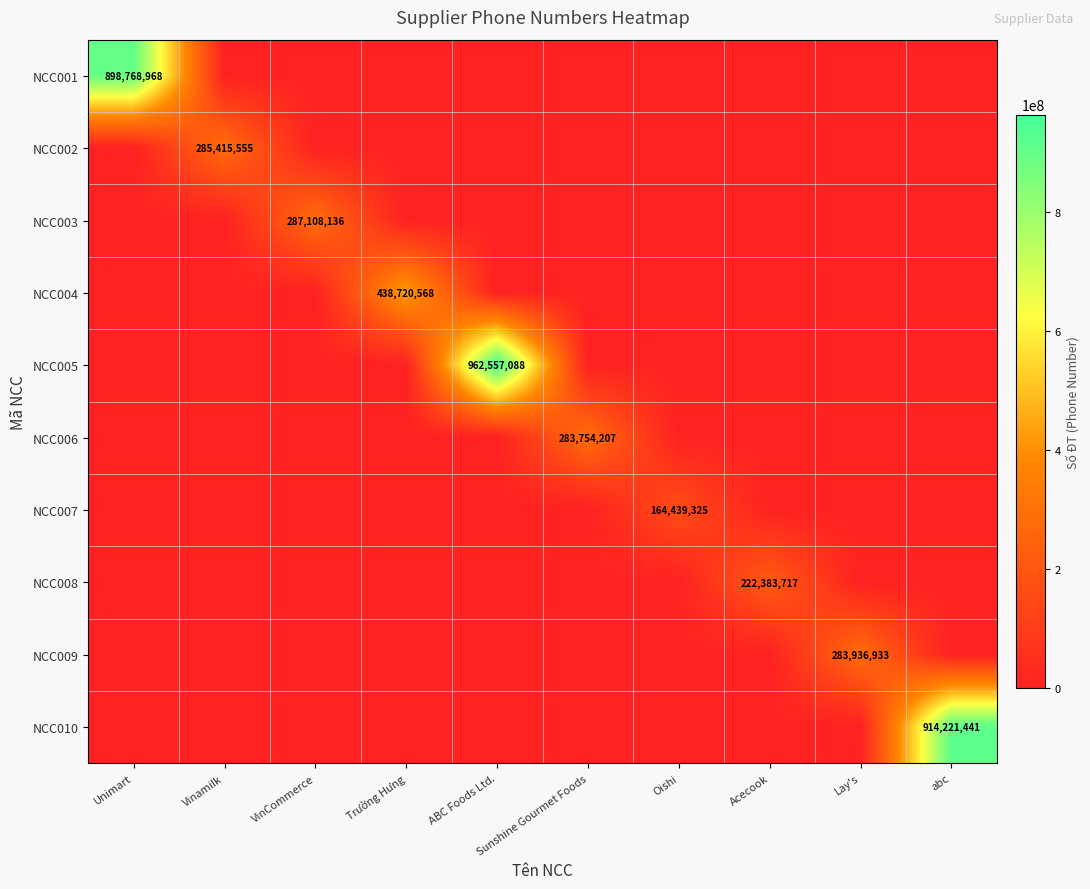

Which series has the largest total across all categories?

NCC005